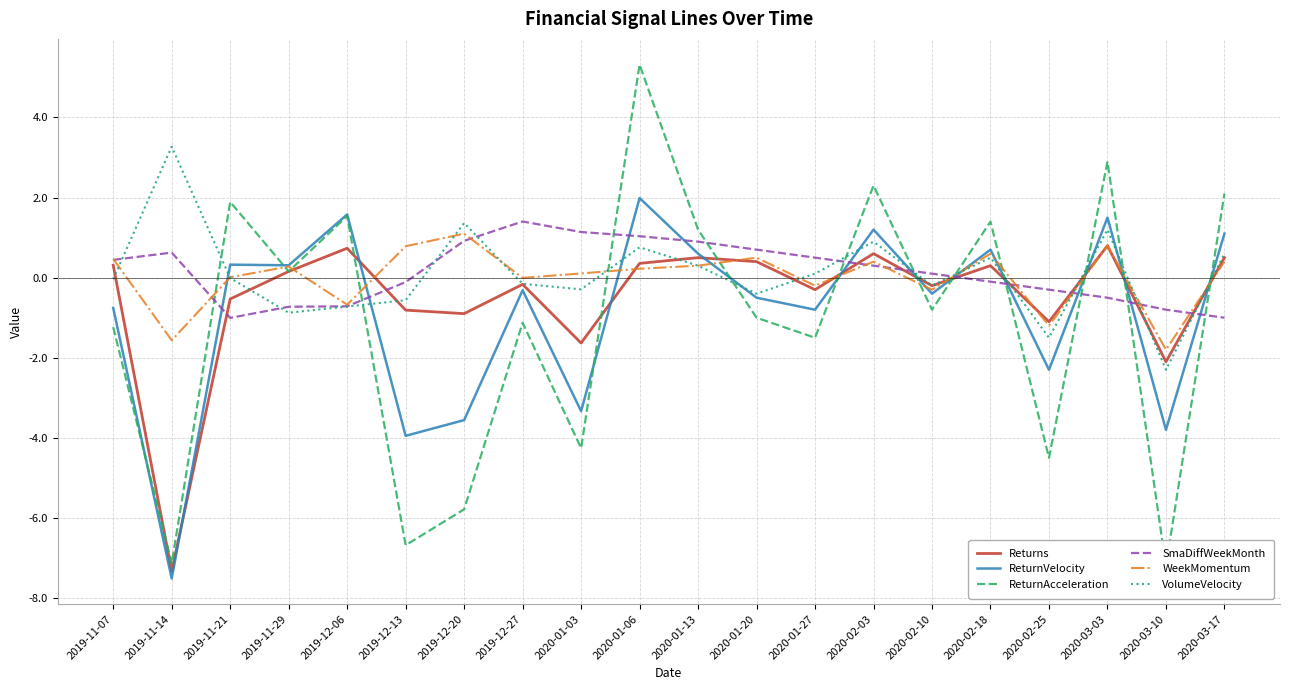

Which series has the largest range (max minus min)?

ReturnAcceleration